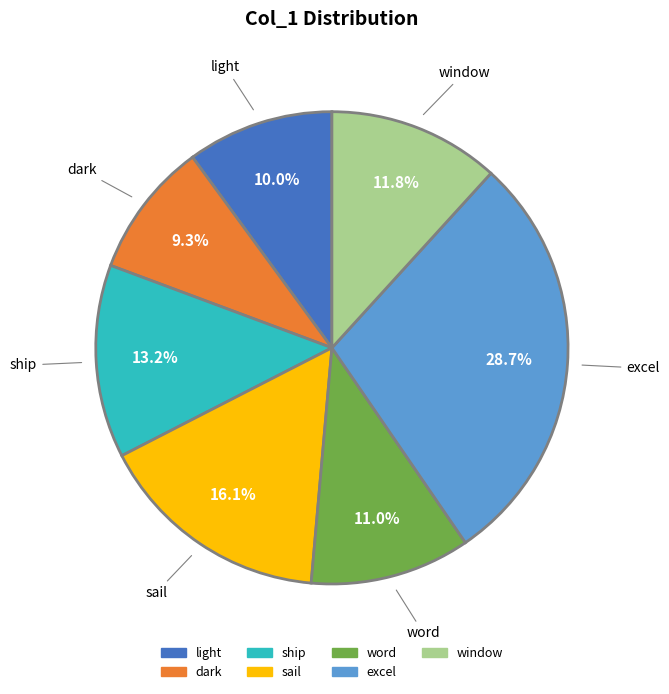

Which category has the smallest portion of the pie?

dark